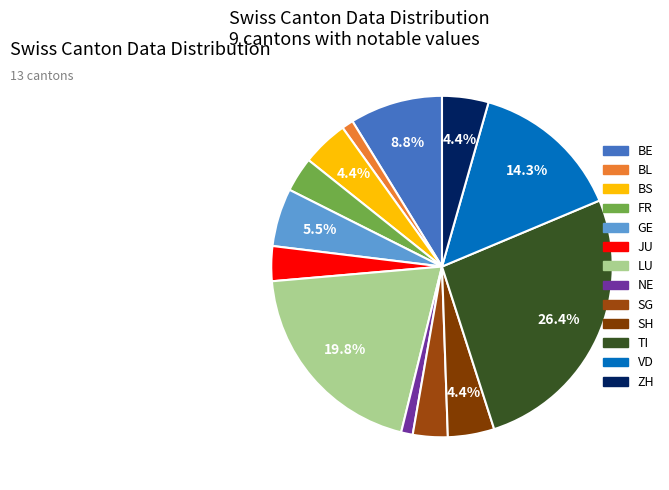

What percentage is NOT represented by GE?

94.5%